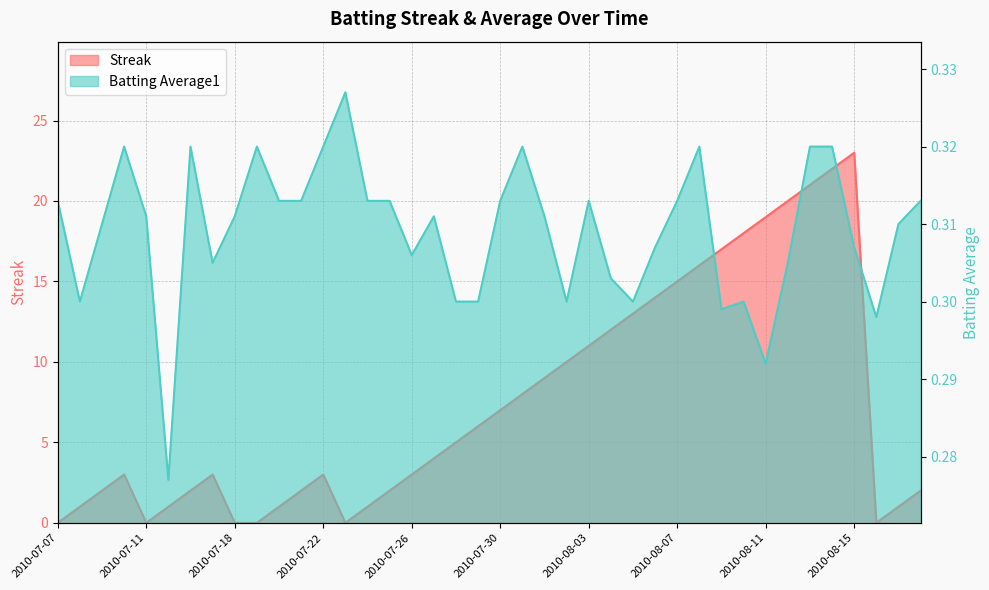

List the series in order of their peak value, highest first.

Streak, Batting Average1